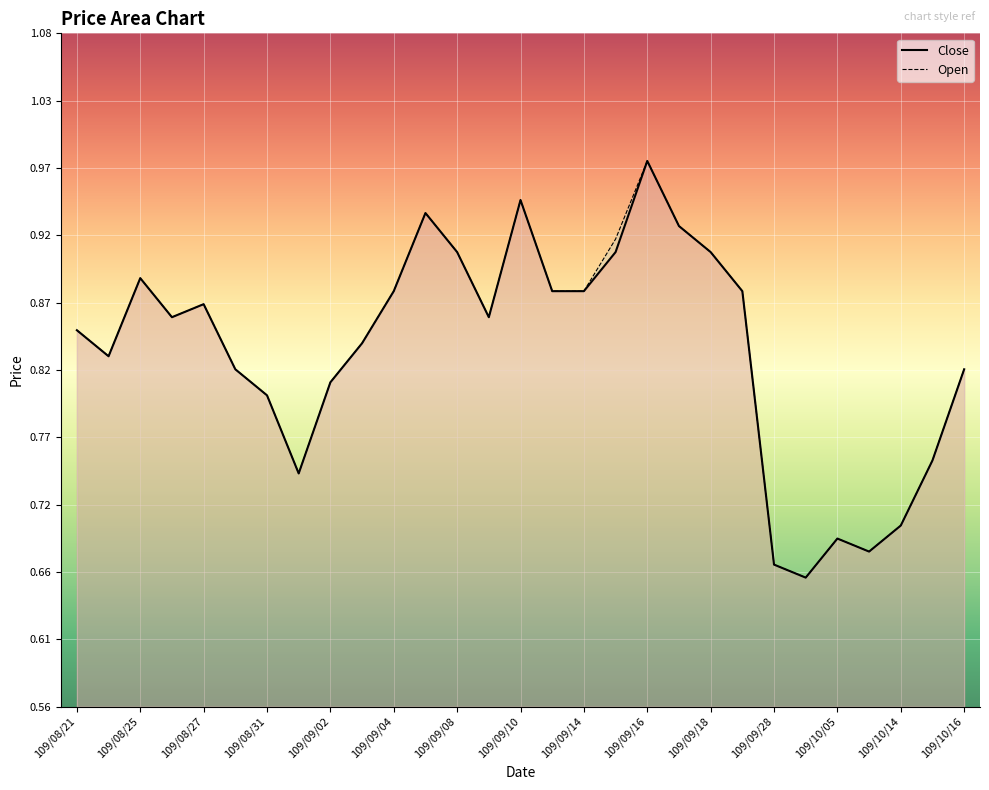

True or false: Open and Close intersect in this chart.

False